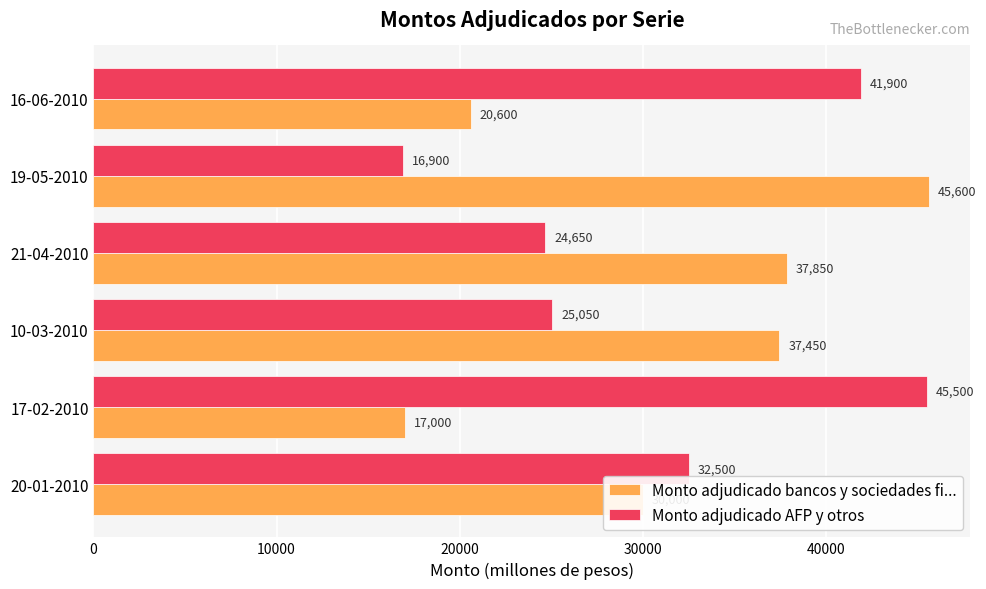

How many data points does each series have?

6